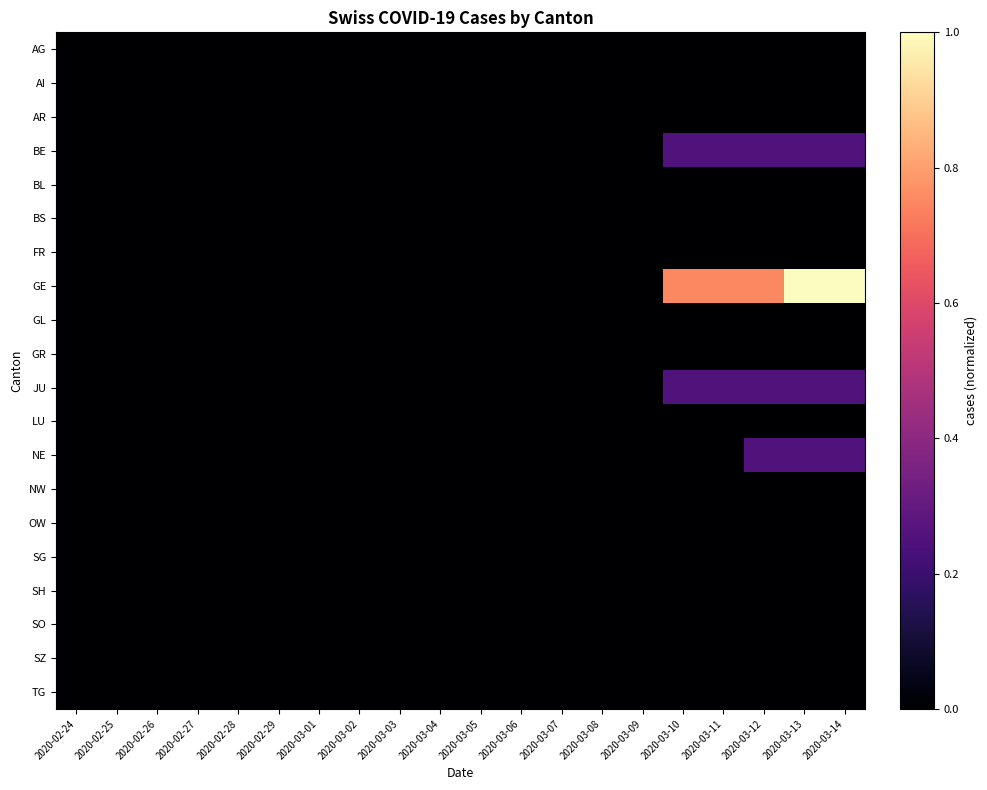

Reading left to right, what are all the values shown in this chart?

AG: 2020-02-24=0.0	2020-02-25=0.0	2020-02-26=0.0	2020-02-27=0.0	2020-02-28=0.0	2020-02-29=0.0	2020-03-01=0.0	2020-03-02=0.0	2020-03-03=0.0	2020-03-04=0.0	2020-03-05=0.0	2020-03-06=0.0	2020-03-07=0.0	2020-03-08=0.0	2020-03-09=0.0	2020-03-10=0.0	2020-03-11=0.0	2020-03-12=0.0	2020-03-13=0.0	2020-03-14=0.0
AI: 2020-02-24=0.0	2020-02-25=0.0	2020-02-26=0.0	2020-02-27=0.0	2020-02-28=0.0	2020-02-29=0.0	2020-03-01=0.0	2020-03-02=0.0	2020-03-03=0.0	2020-03-04=0.0	2020-03-05=0.0	2020-03-06=0.0	2020-03-07=0.0	2020-03-08=0.0	2020-03-09=0.0	2020-03-10=0.0	2020-03-11=0.0	2020-03-12=0.0	2020-03-13=0.0	2020-03-14=0.0
AR: 2020-02-24=0.0	2020-02-25=0.0	2020-02-26=0.0	2020-02-27=0.0	2020-02-28=0.0	2020-02-29=0.0	2020-03-01=0.0	2020-03-02=0.0	2020-03-03=0.0	2020-03-04=0.0	2020-03-05=0.0	2020-03-06=0.0	2020-03-07=0.0	2020-03-08=0.0	2020-03-09=0.0	2020-03-10=0.0	2020-03-11=0.0	2020-03-12=0.0	2020-03-13=0.0	2020-03-14=0.0
BE: 2020-02-24=0.0	2020-02-25=0.0	2020-02-26=0.0	2020-02-27=0.0	2020-02-28=0.0	2020-02-29=0.0	2020-03-01=0.0	2020-03-02=0.0	2020-03-03=0.0	2020-03-04=0.0	2020-03-05=0.0	2020-03-06=0.0	2020-03-07=0.0	2020-03-08=0.0	2020-03-09=0.0	2020-03-10=0.2	2020-03-11=0.2	2020-03-12=0.2	2020-03-13=0.2	2020-03-14=0.2
BL: 2020-02-24=0.0	2020-02-25=0.0	2020-02-26=0.0	2020-02-27=0.0	2020-02-28=0.0	2020-02-29=0.0	2020-03-01=0.0	2020-03-02=0.0	2020-03-03=0.0	2020-03-04=0.0	2020-03-05=0.0	2020-03-06=0.0	2020-03-07=0.0	2020-03-08=0.0	2020-03-09=0.0	2020-03-10=0.0	2020-03-11=0.0	2020-03-12=0.0	2020-03-13=0.0	2020-03-14=0.0
BS: 2020-02-24=0.0	2020-02-25=0.0	2020-02-26=0.0	2020-02-27=0.0	2020-02-28=0.0	2020-02-29=0.0	2020-03-01=0.0	2020-03-02=0.0	2020-03-03=0.0	2020-03-04=0.0	2020-03-05=0.0	2020-03-06=0.0	2020-03-07=0.0	2020-03-08=0.0	2020-03-09=0.0	2020-03-10=0.0	2020-03-11=0.0	2020-03-12=0.0	2020-03-13=0.0	2020-03-14=0.0
FR: 2020-02-24=0.0	2020-02-25=0.0	2020-02-26=0.0	2020-02-27=0.0	2020-02-28=0.0	2020-02-29=0.0	2020-03-01=0.0	2020-03-02=0.0	2020-03-03=0.0	2020-03-04=0.0	2020-03-05=0.0	2020-03-06=0.0	2020-03-07=0.0	2020-03-08=0.0	2020-03-09=0.0	2020-03-10=0.0	2020-03-11=0.0	2020-03-12=0.0	2020-03-13=0.0	2020-03-14=0.0
GE: 2020-02-24=0.0	2020-02-25=0.0	2020-02-26=0.0	2020-02-27=0.0	2020-02-28=0.0	2020-02-29=0.0	2020-03-01=0.0	2020-03-02=0.0	2020-03-03=0.0	2020-03-04=0.0	2020-03-05=0.0	2020-03-06=0.0	2020-03-07=0.0	2020-03-08=0.0	2020-03-09=0.0	2020-03-10=0.8	2020-03-11=0.8	2020-03-12=0.8	2020-03-13=1.0	2020-03-14=1.0
GL: 2020-02-24=0.0	2020-02-25=0.0	2020-02-26=0.0	2020-02-27=0.0	2020-02-28=0.0	2020-02-29=0.0	2020-03-01=0.0	2020-03-02=0.0	2020-03-03=0.0	2020-03-04=0.0	2020-03-05=0.0	2020-03-06=0.0	2020-03-07=0.0	2020-03-08=0.0	2020-03-09=0.0	2020-03-10=0.0	2020-03-11=0.0	2020-03-12=0.0	2020-03-13=0.0	2020-03-14=0.0
GR: 2020-02-24=0.0	2020-02-25=0.0	2020-02-26=0.0	2020-02-27=0.0	2020-02-28=0.0	2020-02-29=0.0	2020-03-01=0.0	2020-03-02=0.0	2020-03-03=0.0	2020-03-04=0.0	2020-03-05=0.0	2020-03-06=0.0	2020-03-07=0.0	2020-03-08=0.0	2020-03-09=0.0	2020-03-10=0.0	2020-03-11=0.0	2020-03-12=0.0	2020-03-13=0.0	2020-03-14=0.0
JU: 2020-02-24=0.0	2020-02-25=0.0	2020-02-26=0.0	2020-02-27=0.0	2020-02-28=0.0	2020-02-29=0.0	2020-03-01=0.0	2020-03-02=0.0	2020-03-03=0.0	2020-03-04=0.0	2020-03-05=0.0	2020-03-06=0.0	2020-03-07=0.0	2020-03-08=0.0	2020-03-09=0.0	2020-03-10=0.2	2020-03-11=0.2	2020-03-12=0.2	2020-03-13=0.2	2020-03-14=0.2
LU: 2020-02-24=0.0	2020-02-25=0.0	2020-02-26=0.0	2020-02-27=0.0	2020-02-28=0.0	2020-02-29=0.0	2020-03-01=0.0	2020-03-02=0.0	2020-03-03=0.0	2020-03-04=0.0	2020-03-05=0.0	2020-03-06=0.0	2020-03-07=0.0	2020-03-08=0.0	2020-03-09=0.0	2020-03-10=0.0	2020-03-11=0.0	2020-03-12=0.0	2020-03-13=0.0	2020-03-14=0.0
NE: 2020-02-24=0.0	2020-02-25=0.0	2020-02-26=0.0	2020-02-27=0.0	2020-02-28=0.0	2020-02-29=0.0	2020-03-01=0.0	2020-03-02=0.0	2020-03-03=0.0	2020-03-04=0.0	2020-03-05=0.0	2020-03-06=0.0	2020-03-07=0.0	2020-03-08=0.0	2020-03-09=0.0	2020-03-10=0.0	2020-03-11=0.0	2020-03-12=0.2	2020-03-13=0.2	2020-03-14=0.2
NW: 2020-02-24=0.0	2020-02-25=0.0	2020-02-26=0.0	2020-02-27=0.0	2020-02-28=0.0	2020-02-29=0.0	2020-03-01=0.0	2020-03-02=0.0	2020-03-03=0.0	2020-03-04=0.0	2020-03-05=0.0	2020-03-06=0.0	2020-03-07=0.0	2020-03-08=0.0	2020-03-09=0.0	2020-03-10=0.0	2020-03-11=0.0	2020-03-12=0.0	2020-03-13=0.0	2020-03-14=0.0
OW: 2020-02-24=0.0	2020-02-25=0.0	2020-02-26=0.0	2020-02-27=0.0	2020-02-28=0.0	2020-02-29=0.0	2020-03-01=0.0	2020-03-02=0.0	2020-03-03=0.0	2020-03-04=0.0	2020-03-05=0.0	2020-03-06=0.0	2020-03-07=0.0	2020-03-08=0.0	2020-03-09=0.0	2020-03-10=0.0	2020-03-11=0.0	2020-03-12=0.0	2020-03-13=0.0	2020-03-14=0.0
SG: 2020-02-24=0.0	2020-02-25=0.0	2020-02-26=0.0	2020-02-27=0.0	2020-02-28=0.0	2020-02-29=0.0	2020-03-01=0.0	2020-03-02=0.0	2020-03-03=0.0	2020-03-04=0.0	2020-03-05=0.0	2020-03-06=0.0	2020-03-07=0.0	2020-03-08=0.0	2020-03-09=0.0	2020-03-10=0.0	2020-03-11=0.0	2020-03-12=0.0	2020-03-13=0.0	2020-03-14=0.0
SH: 2020-02-24=0.0	2020-02-25=0.0	2020-02-26=0.0	2020-02-27=0.0	2020-02-28=0.0	2020-02-29=0.0	2020-03-01=0.0	2020-03-02=0.0	2020-03-03=0.0	2020-03-04=0.0	2020-03-05=0.0	2020-03-06=0.0	2020-03-07=0.0	2020-03-08=0.0	2020-03-09=0.0	2020-03-10=0.0	2020-03-11=0.0	2020-03-12=0.0	2020-03-13=0.0	2020-03-14=0.0
SO: 2020-02-24=0.0	2020-02-25=0.0	2020-02-26=0.0	2020-02-27=0.0	2020-02-28=0.0	2020-02-29=0.0	2020-03-01=0.0	2020-03-02=0.0	2020-03-03=0.0	2020-03-04=0.0	2020-03-05=0.0	2020-03-06=0.0	2020-03-07=0.0	2020-03-08=0.0	2020-03-09=0.0	2020-03-10=0.0	2020-03-11=0.0	2020-03-12=0.0	2020-03-13=0.0	2020-03-14=0.0
SZ: 2020-02-24=0.0	2020-02-25=0.0	2020-02-26=0.0	2020-02-27=0.0	2020-02-28=0.0	2020-02-29=0.0	2020-03-01=0.0	2020-03-02=0.0	2020-03-03=0.0	2020-03-04=0.0	2020-03-05=0.0	2020-03-06=0.0	2020-03-07=0.0	2020-03-08=0.0	2020-03-09=0.0	2020-03-10=0.0	2020-03-11=0.0	2020-03-12=0.0	2020-03-13=0.0	2020-03-14=0.0
TG: 2020-02-24=0.0	2020-02-25=0.0	2020-02-26=0.0	2020-02-27=0.0	2020-02-28=0.0	2020-02-29=0.0	2020-03-01=0.0	2020-03-02=0.0	2020-03-03=0.0	2020-03-04=0.0	2020-03-05=0.0	2020-03-06=0.0	2020-03-07=0.0	2020-03-08=0.0	2020-03-09=0.0	2020-03-10=0.0	2020-03-11=0.0	2020-03-12=0.0	2020-03-13=0.0	2020-03-14=0.0